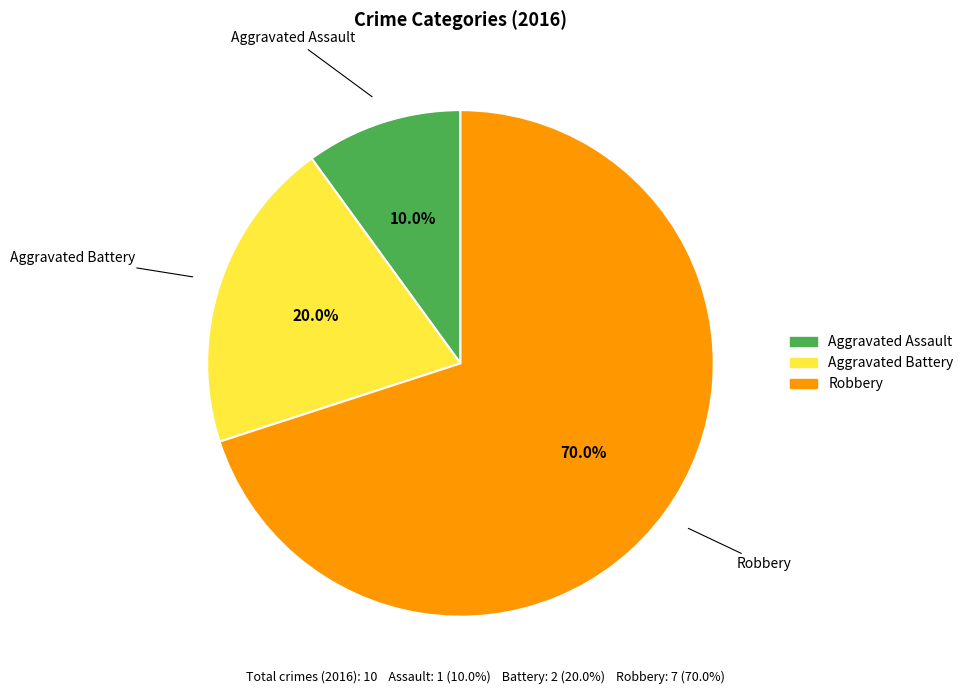

The Aggravated Assault slice represents 23% of the pie. True or false?

False